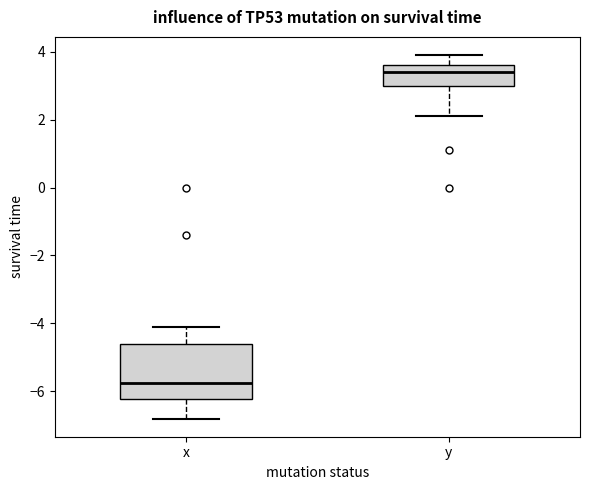

Reading left to right, read every box against the y-axis: the position of its median line, the range the box covers, and the ends of its whiskers. The values are not printed on the chart, so give them approximately, as read against the axis.

x: median -5.8, box -6.2 to -4.6, whiskers -6.8 to -4.0
y: median 3.4, box 3.0 to 3.6, whiskers 2.2 to 4.0